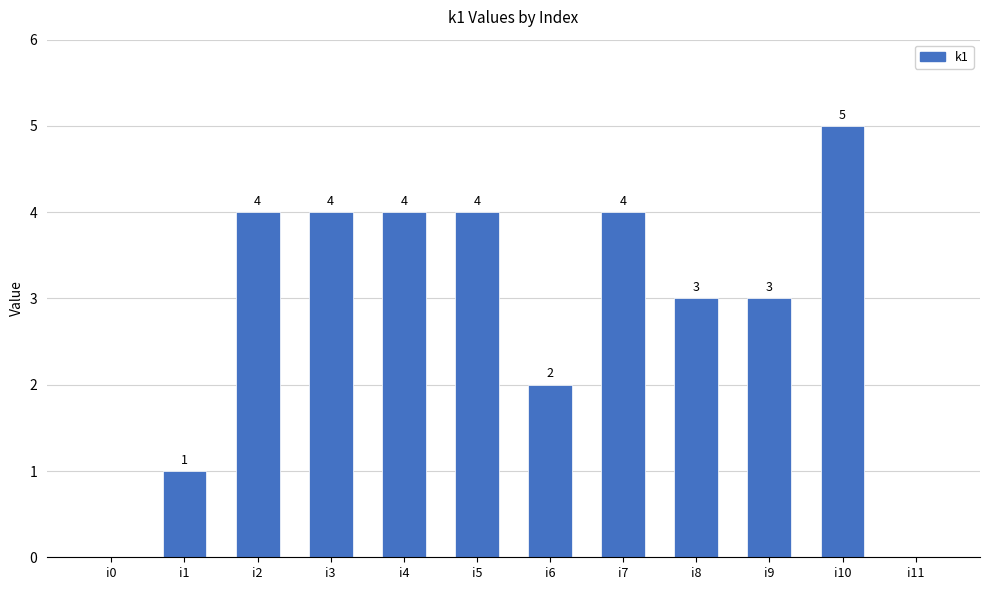

How many distinct data groups are displayed?

1